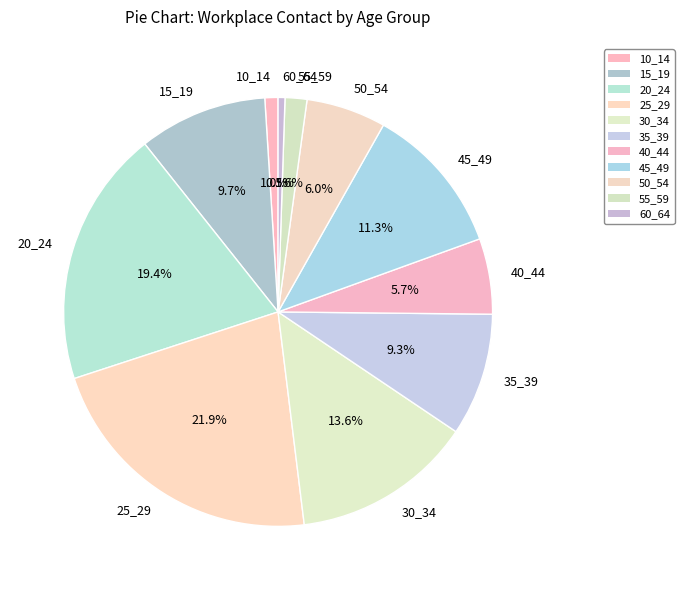

How many slices are in this pie chart?

11